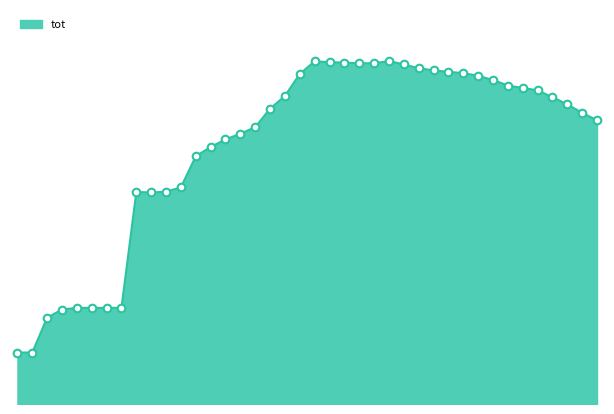

Is this an area chart (filled region under the line)?

Yes